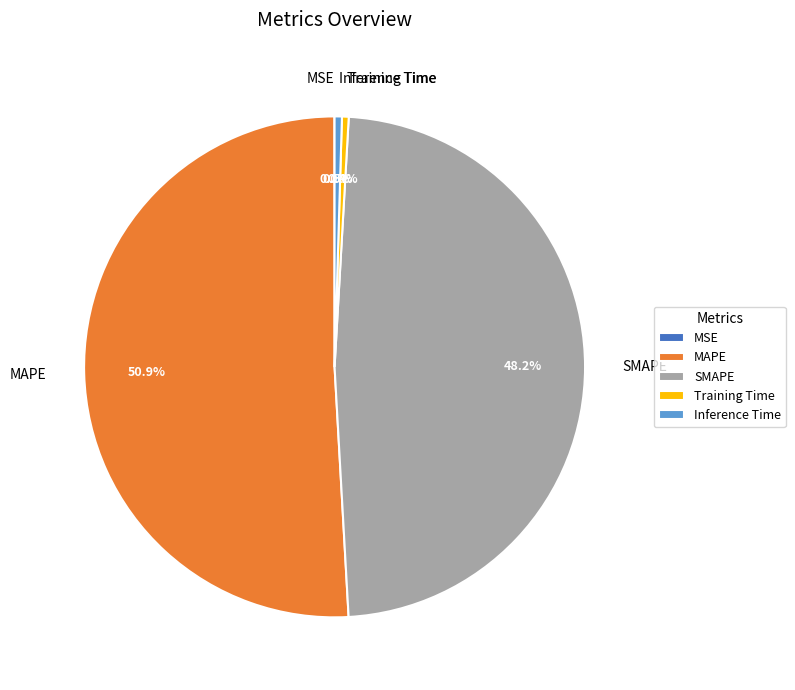

Which slice is the largest?

MAPE